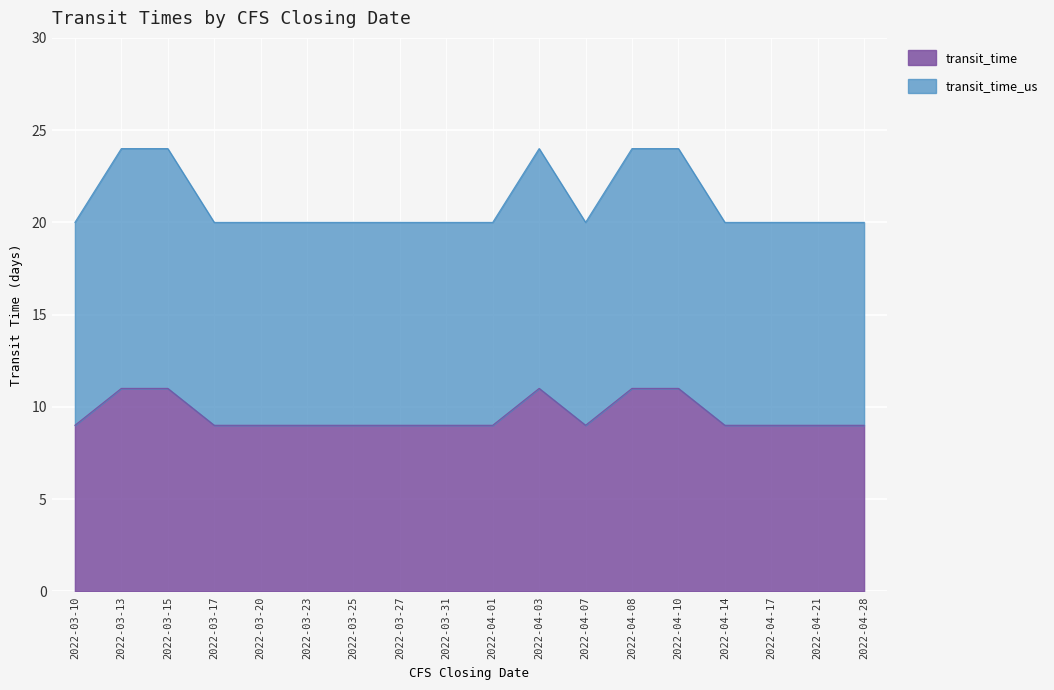

Where is transit_time nearest to the value 10?

2022-03-10